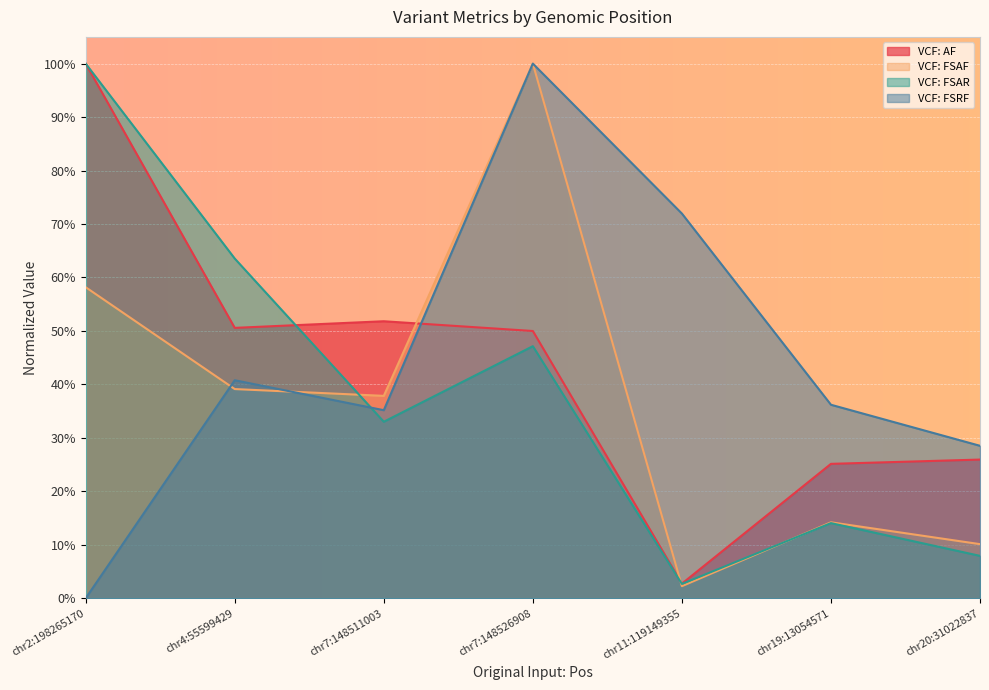

Does the chart display data point markers on the line(s)?

No